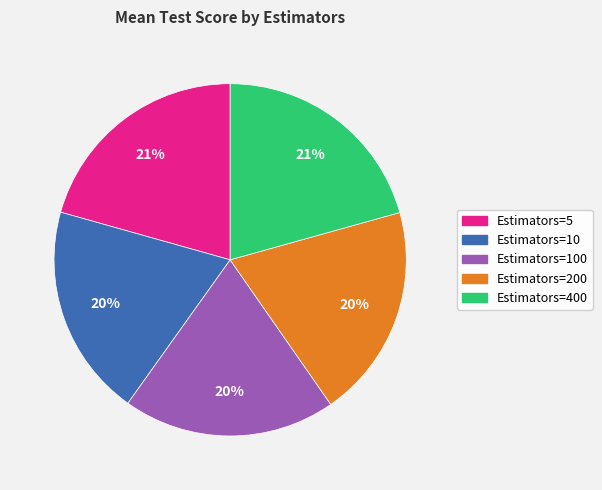

Count the number of slices in the pie.

5